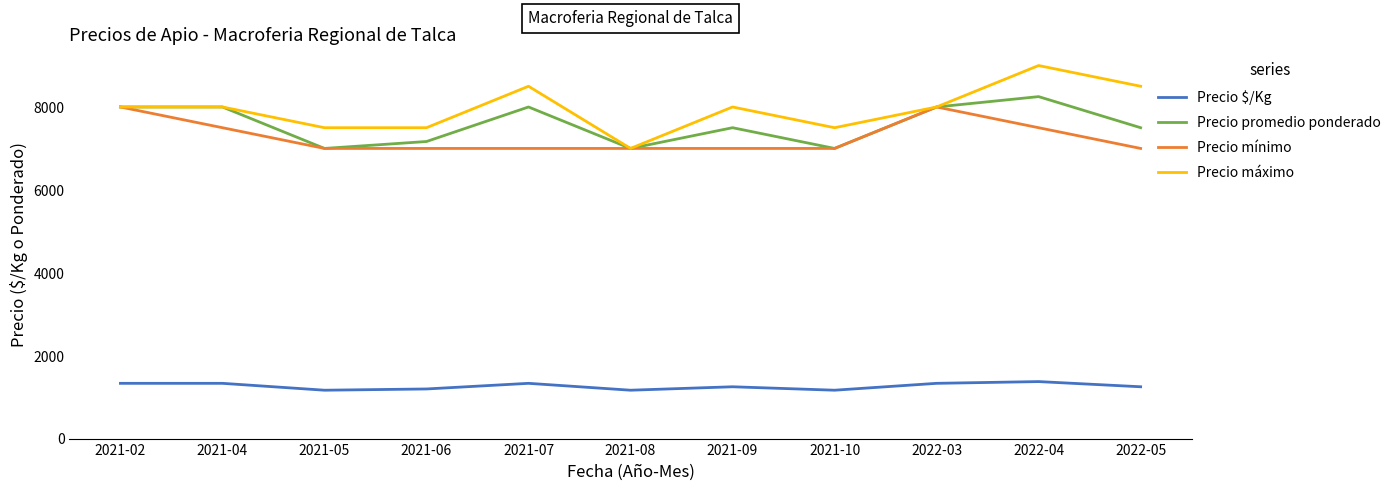

In Precio mínimo, how many points are higher than both neighbors (excluding endpoints)?

1